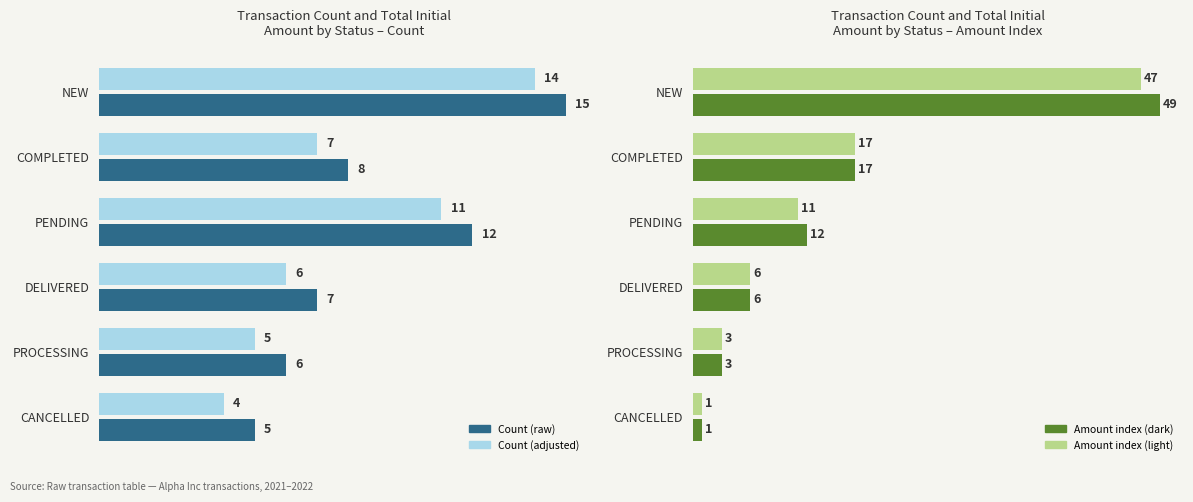

What is the spread (max minus min) of values at PENDING?

1